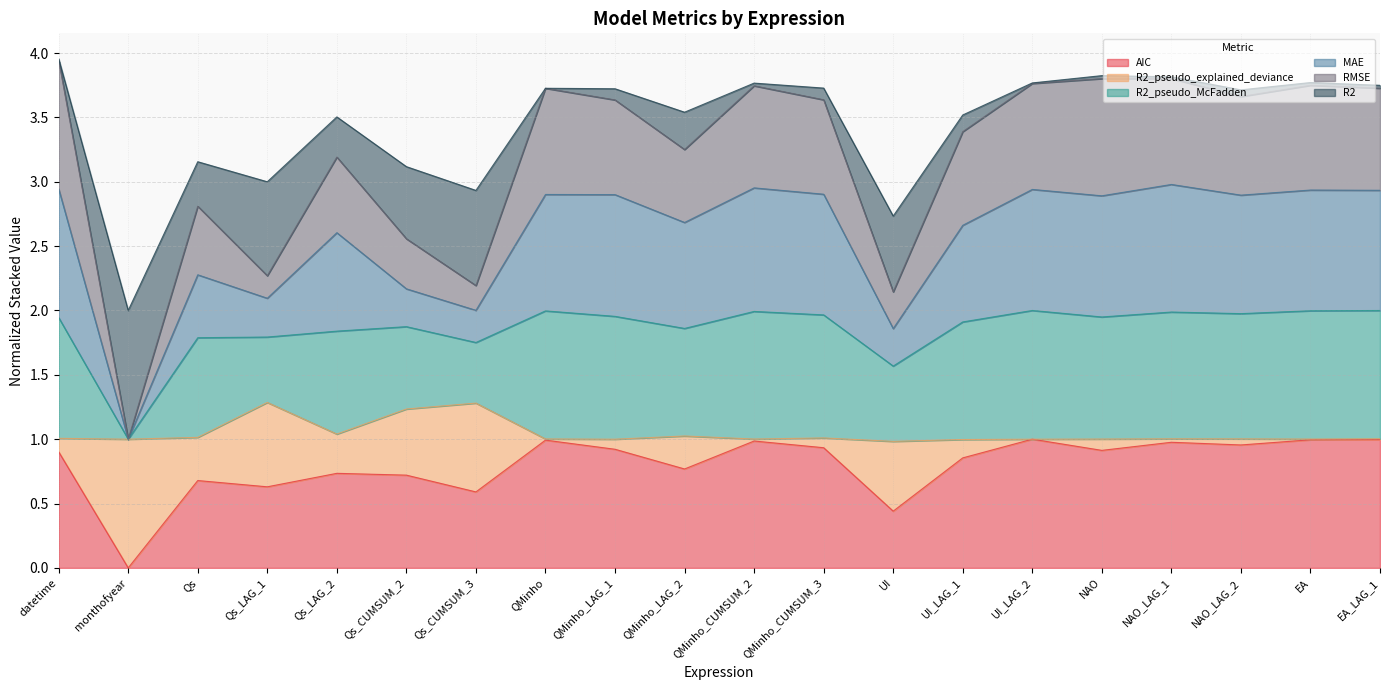

What is the total value across all series at Qs_LAG_2?

3.5